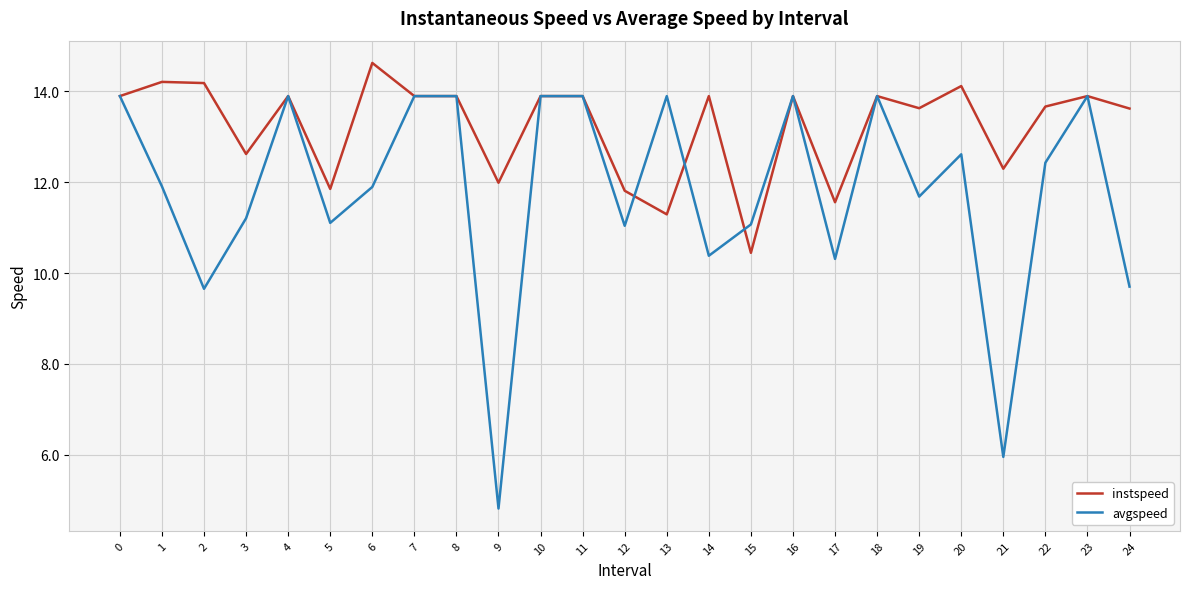

What are all the series names shown in the legend?

instspeed, avgspeed